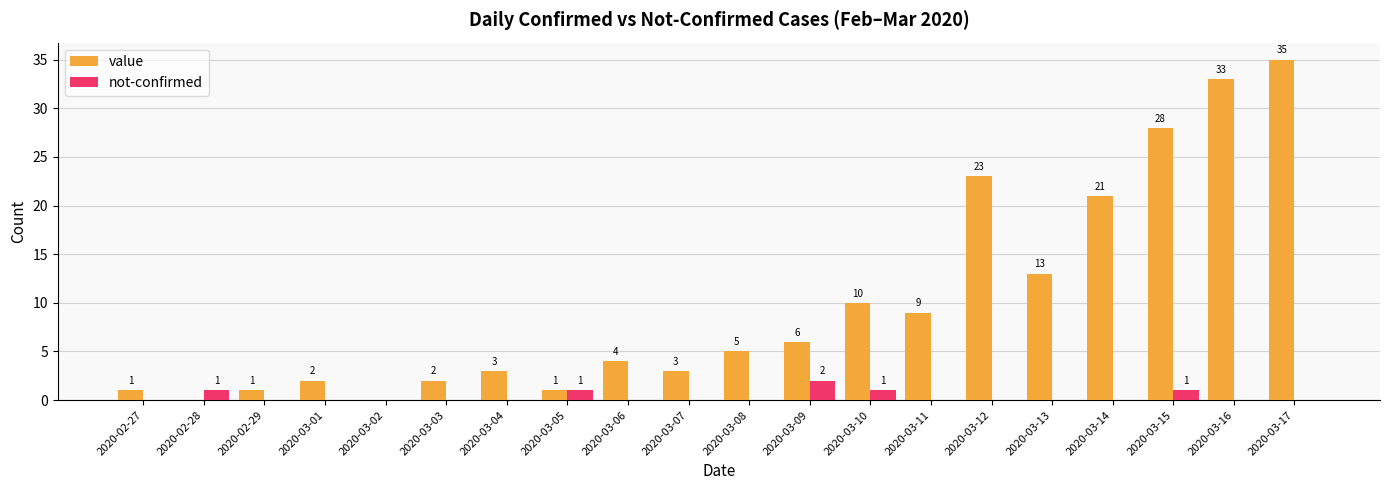

Reading left to right, extract all data points from this chart.

value: 2020-02-27=1	2020-02-28=0	2020-02-29=1	2020-03-01=2	2020-03-02=0	2020-03-03=2	2020-03-04=3	2020-03-05=1	2020-03-06=4	2020-03-07=3	2020-03-08=5	2020-03-09=6	2020-03-10=10	2020-03-11=9	2020-03-12=23	2020-03-13=13	2020-03-14=21	2020-03-15=28	2020-03-16=33	2020-03-17=35
not-confirmed: 2020-02-27=0	2020-02-28=1	2020-02-29=0	2020-03-01=0	2020-03-02=0	2020-03-03=0	2020-03-04=0	2020-03-05=1	2020-03-06=0	2020-03-07=0	2020-03-08=0	2020-03-09=2	2020-03-10=1	2020-03-11=0	2020-03-12=0	2020-03-13=0	2020-03-14=0	2020-03-15=1	2020-03-16=0	2020-03-17=0